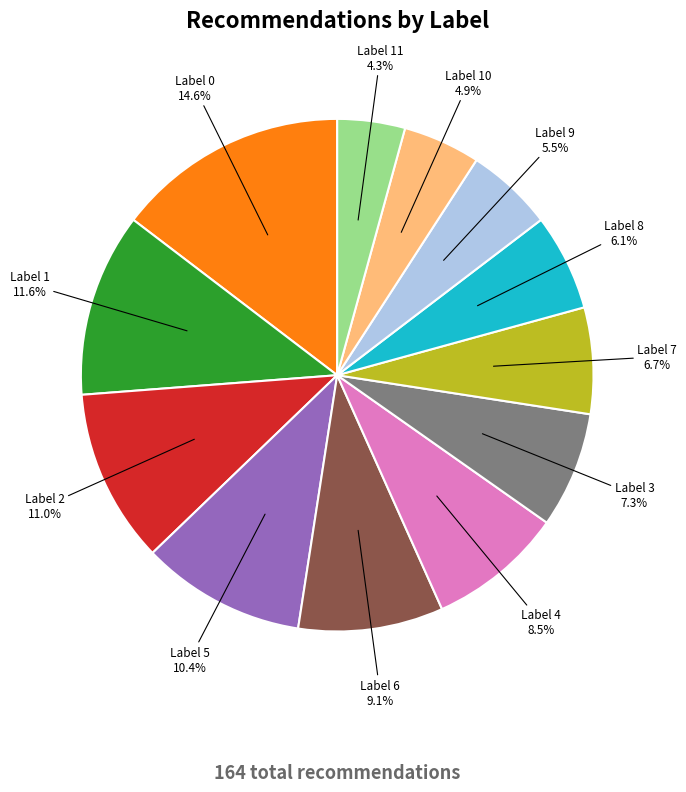

Is there a majority slice in this chart?

No